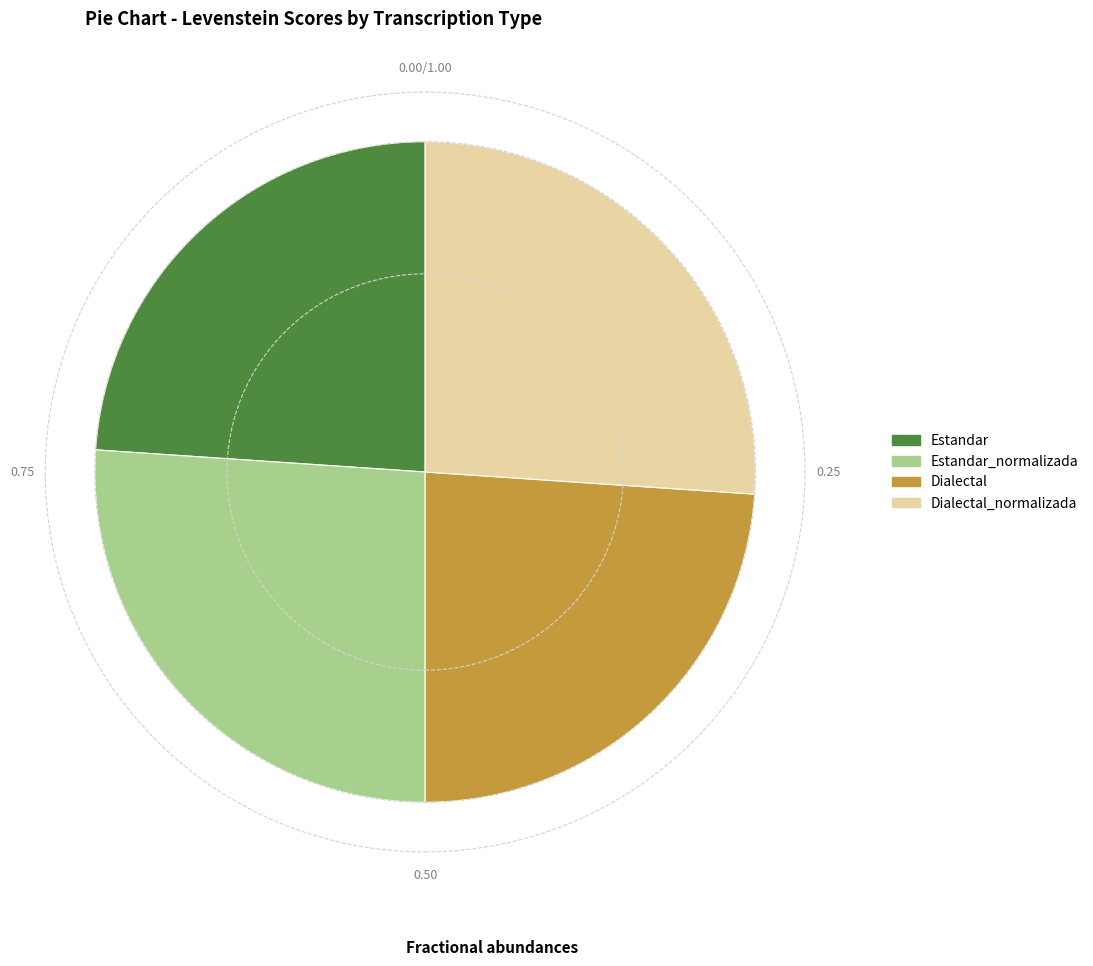

Between Estandar and Estandar_normalizada, which is larger?

Estandar_normalizada